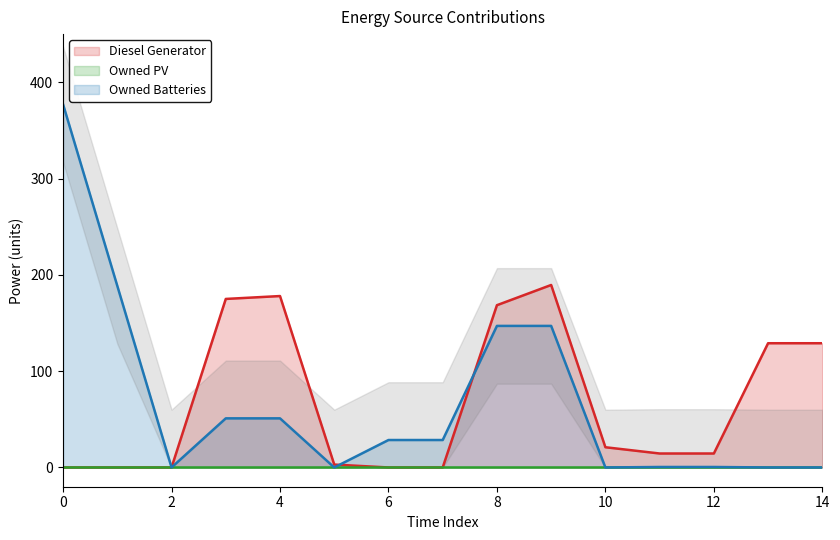

True or false: Owned Batteries and Diesel Generator cross at least once.

True